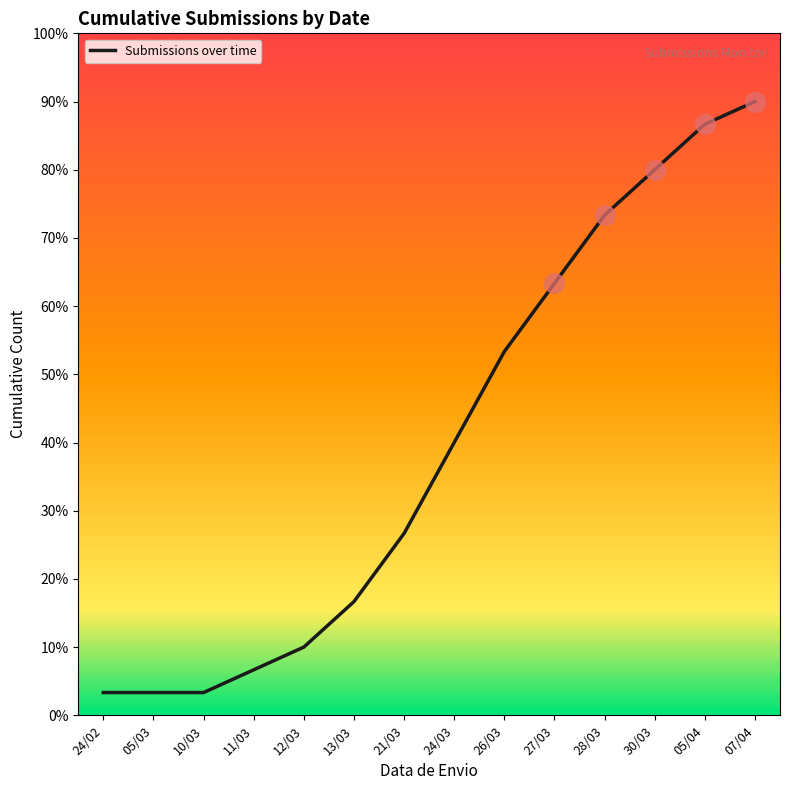

What position from the right is 24/02?

14